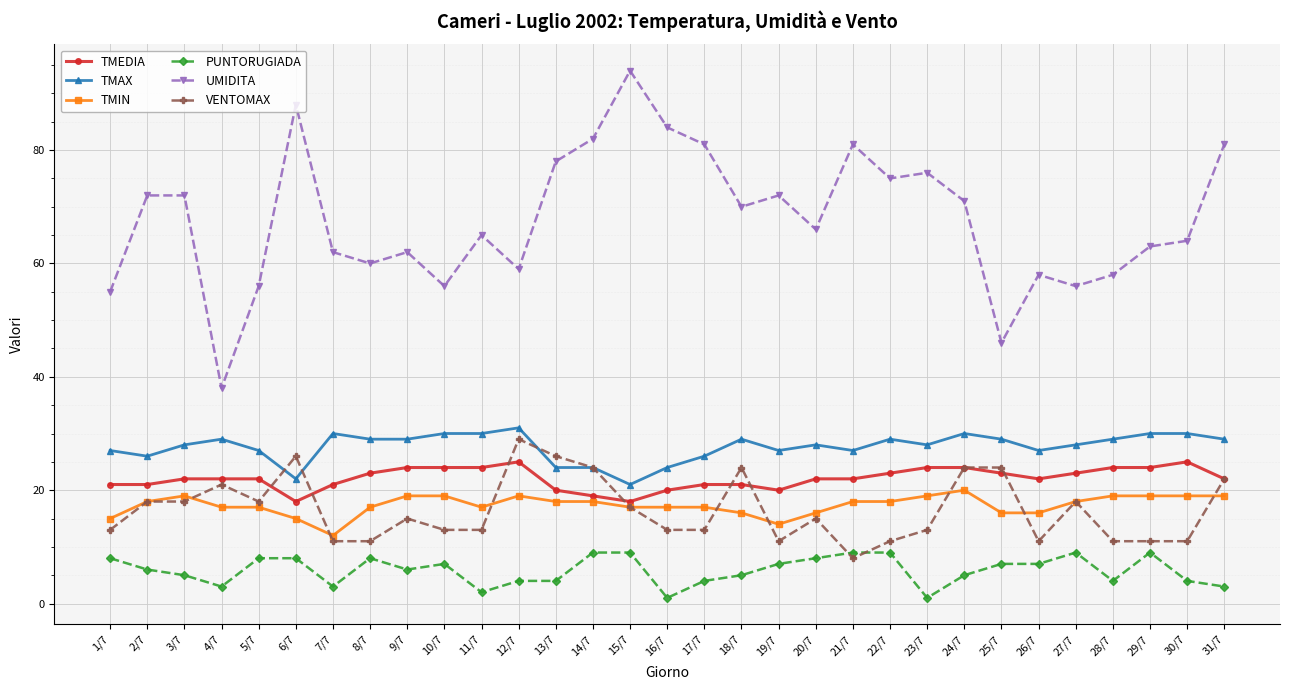

Which series has the largest range (max minus min)?

UMIDITA